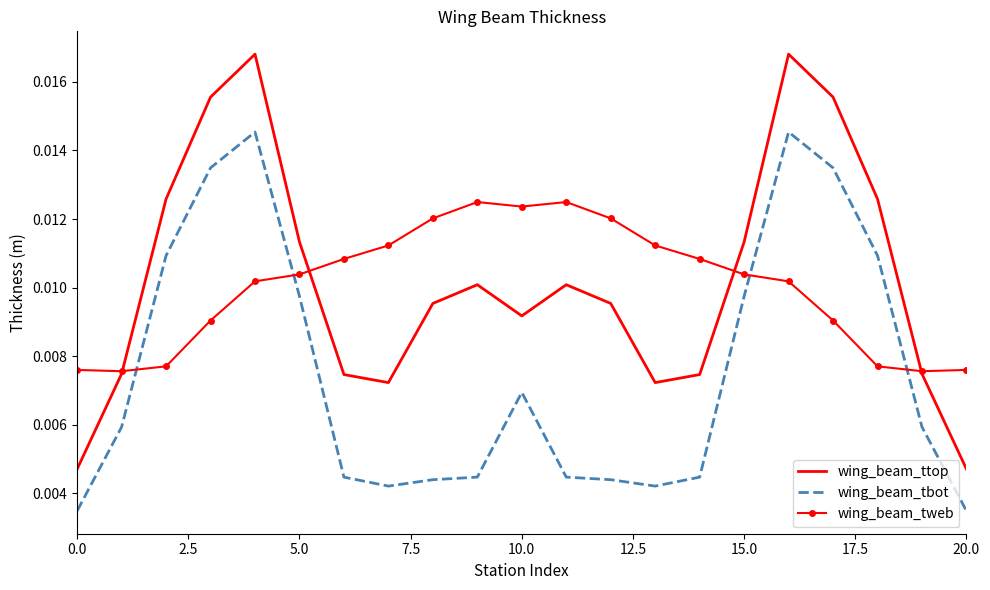

Which series has the largest range (max minus min)?

wing_beam_ttop